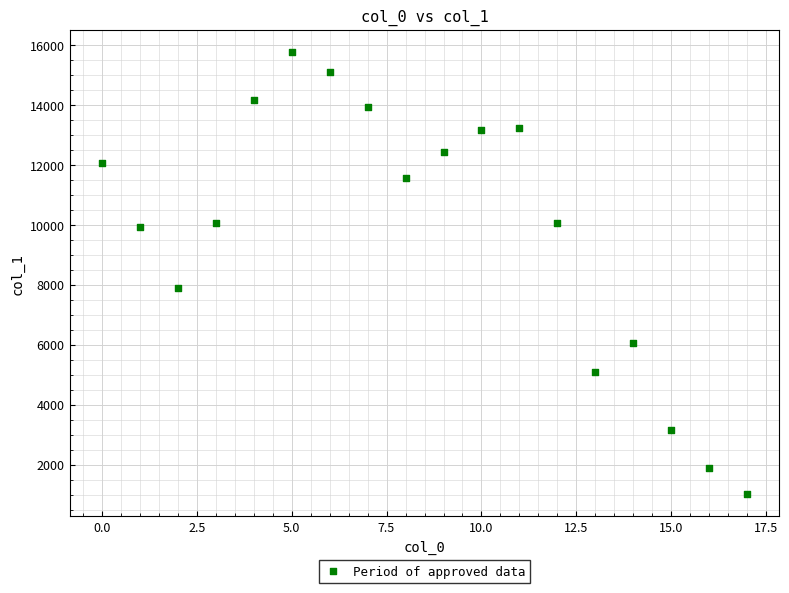

What Y value in the scatter plot is closest to 8395?

7897